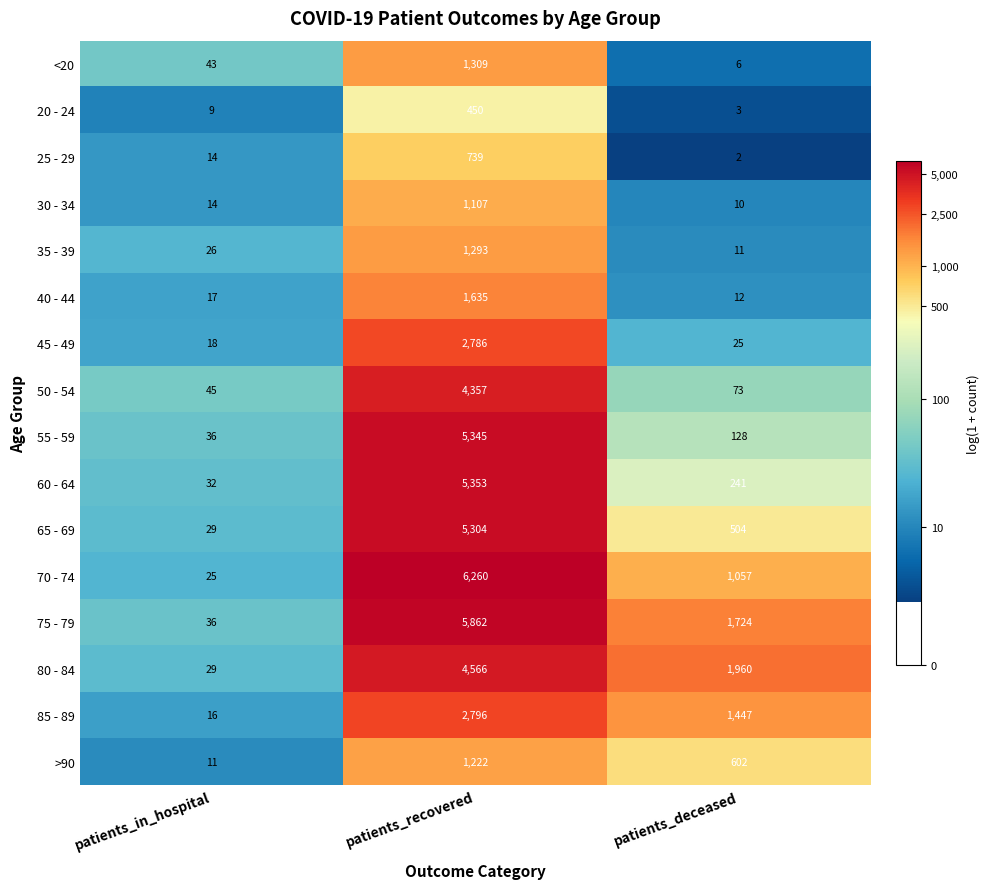

What is the minimum value shown in the chart?

2